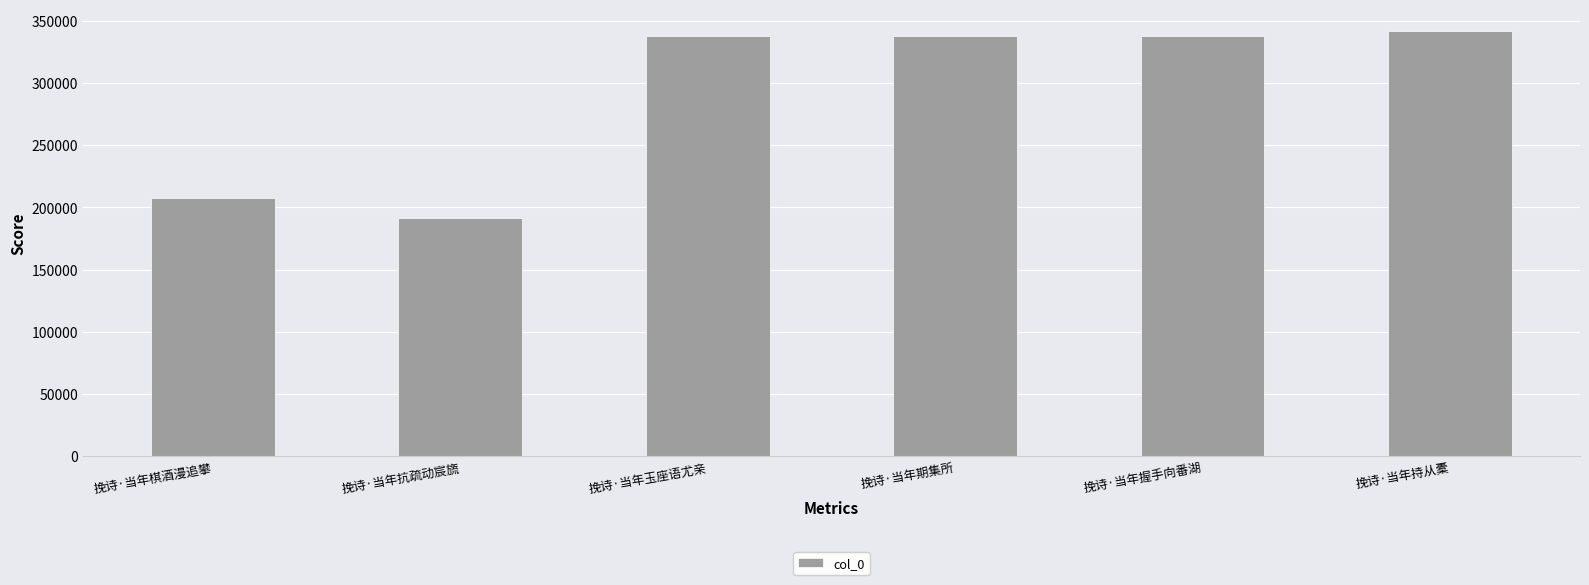

What is the smallest value displayed?

191206